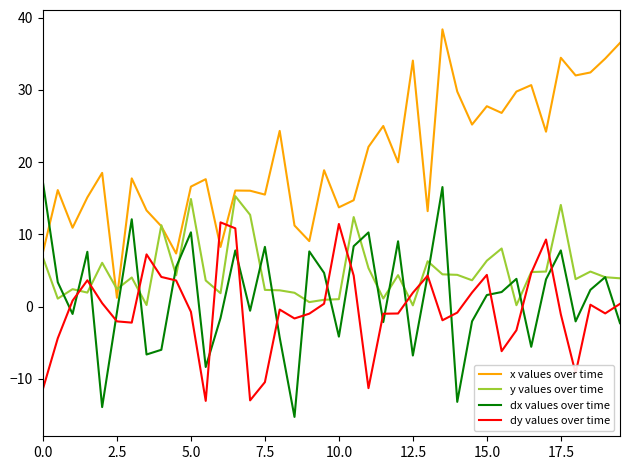

Which series has the largest total across all categories?

x values over time